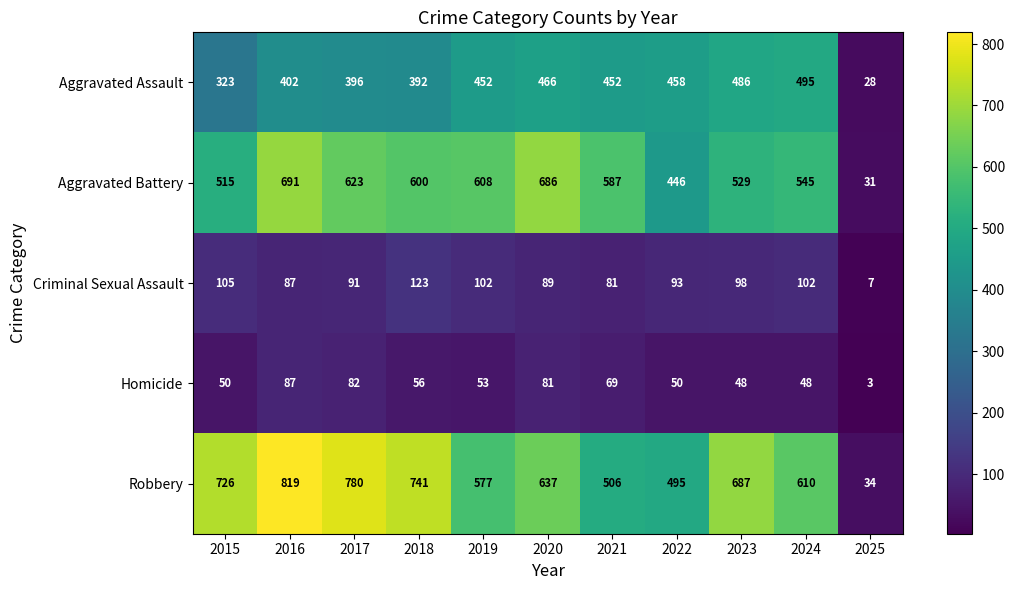

What is the sum of all Robbery values?

6612